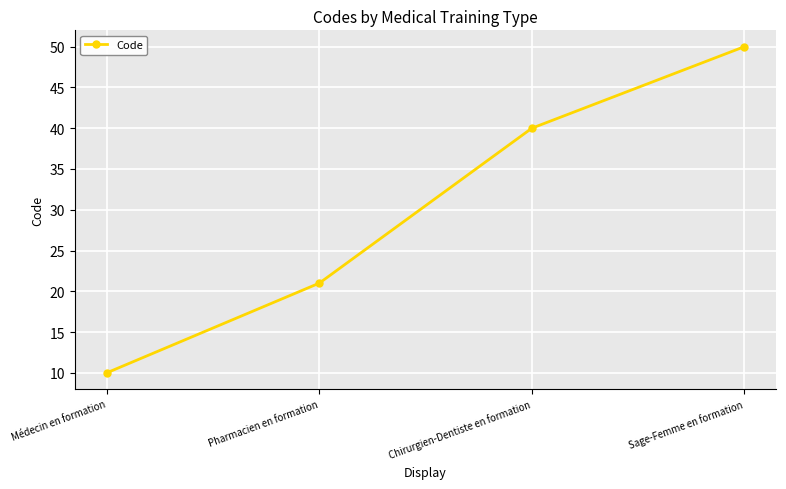

What is the sum of all values?

121